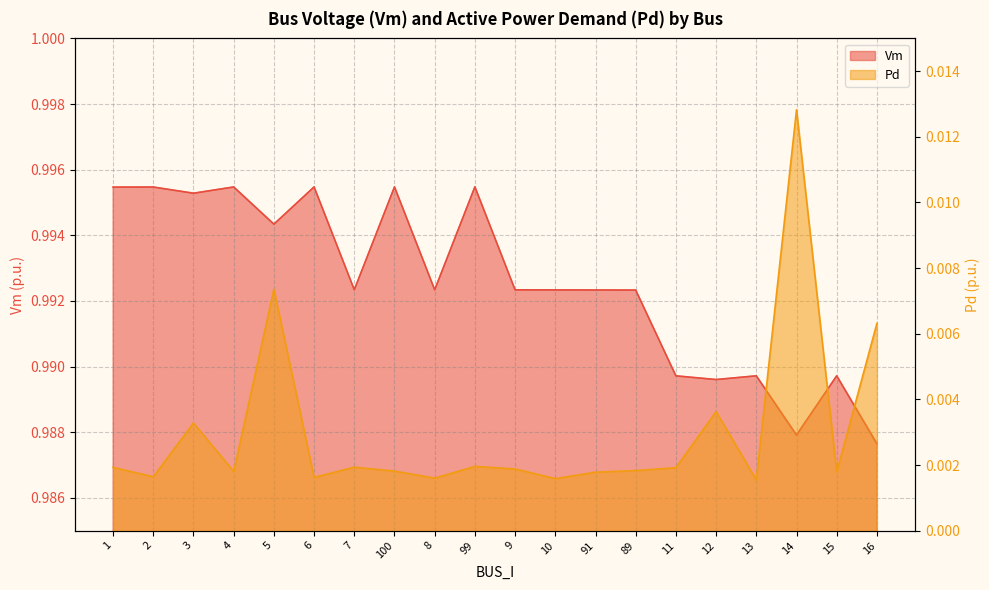

Does the chart display data point markers on the line(s)?

No